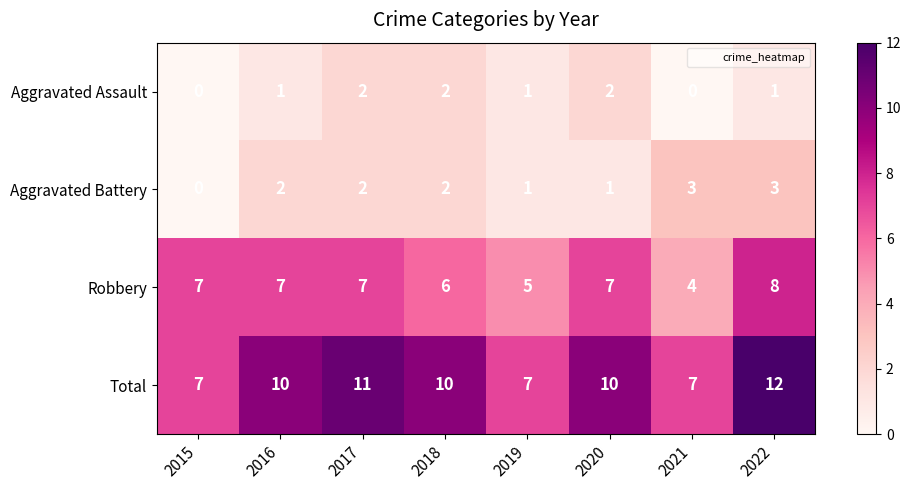

Which series has the largest total across all categories?

Total